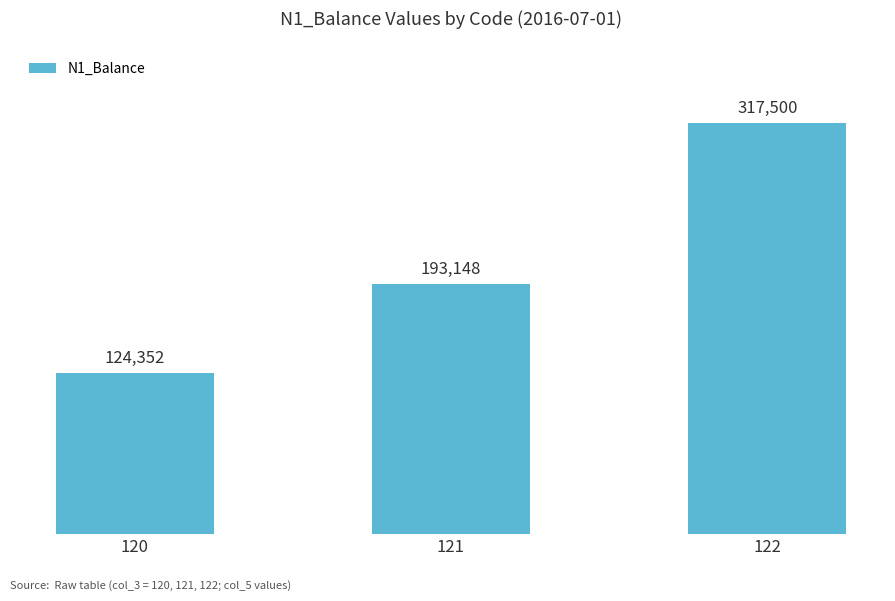

What is the sum of the values at 122 and 121?

510648